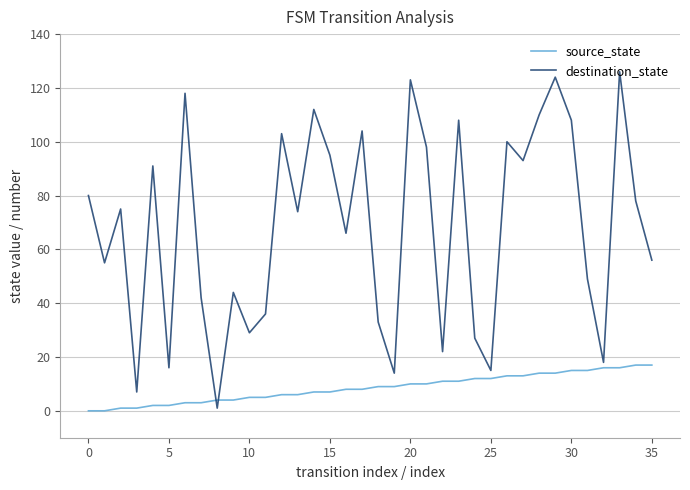

Which series has the largest range (max minus min)?

destination_state